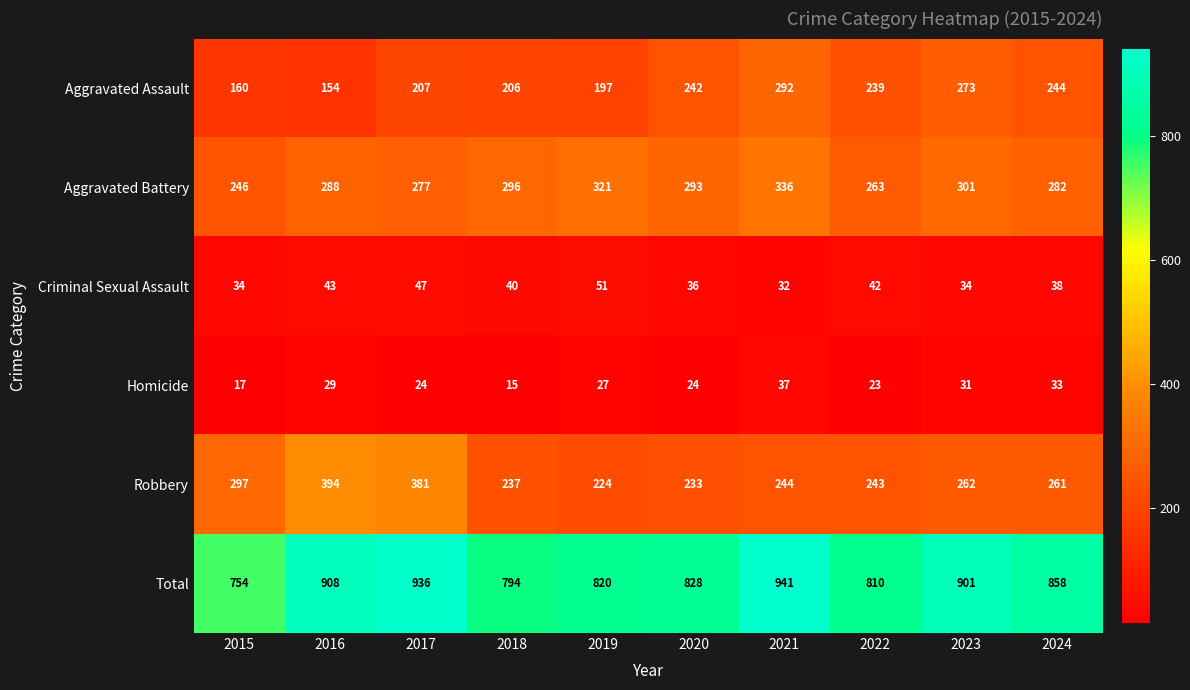

At which category does the chart reach its peak across all series?

2021